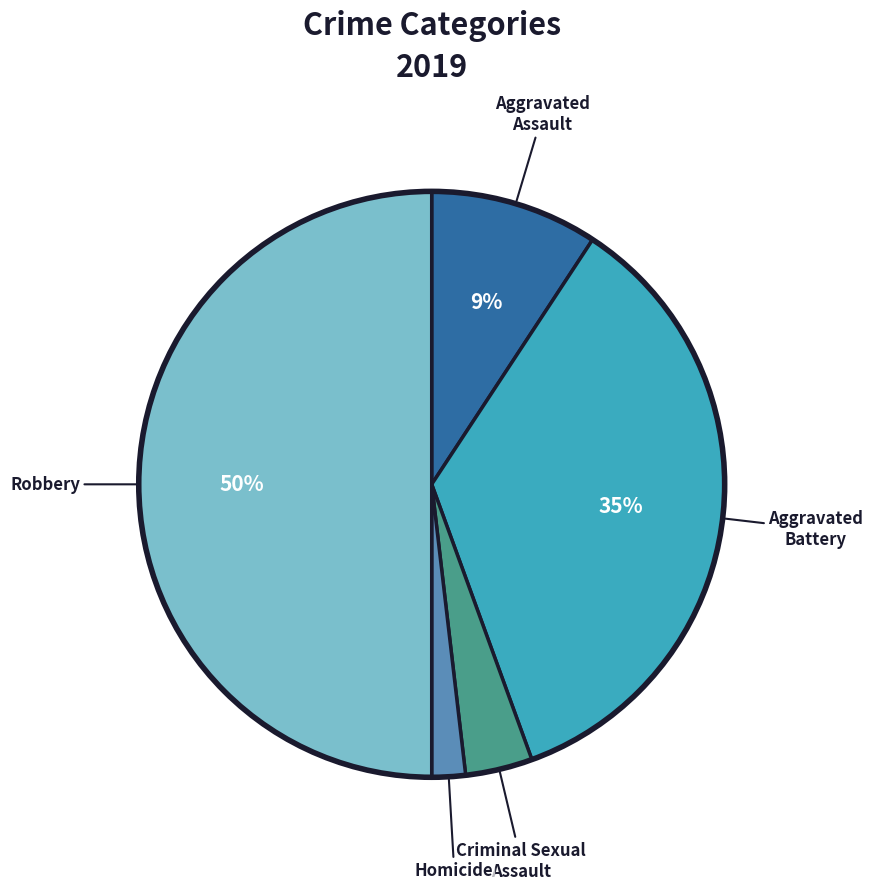

To the nearest percent, what is the average slice percentage?

20%